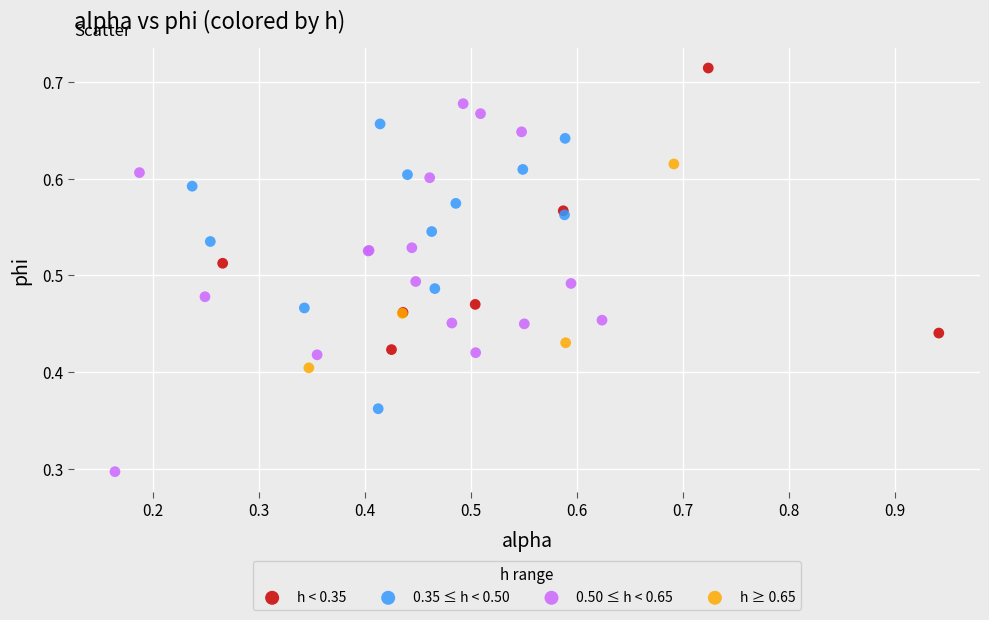

Which series has the widest spread of Y values?

0.50 ≤ h < 0.65